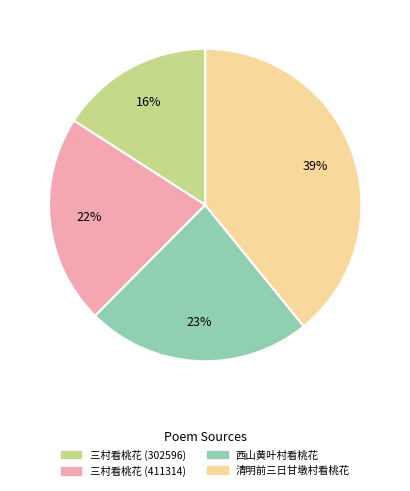

To the nearest percent, what is the difference between the largest and smallest slice percentages?

23%